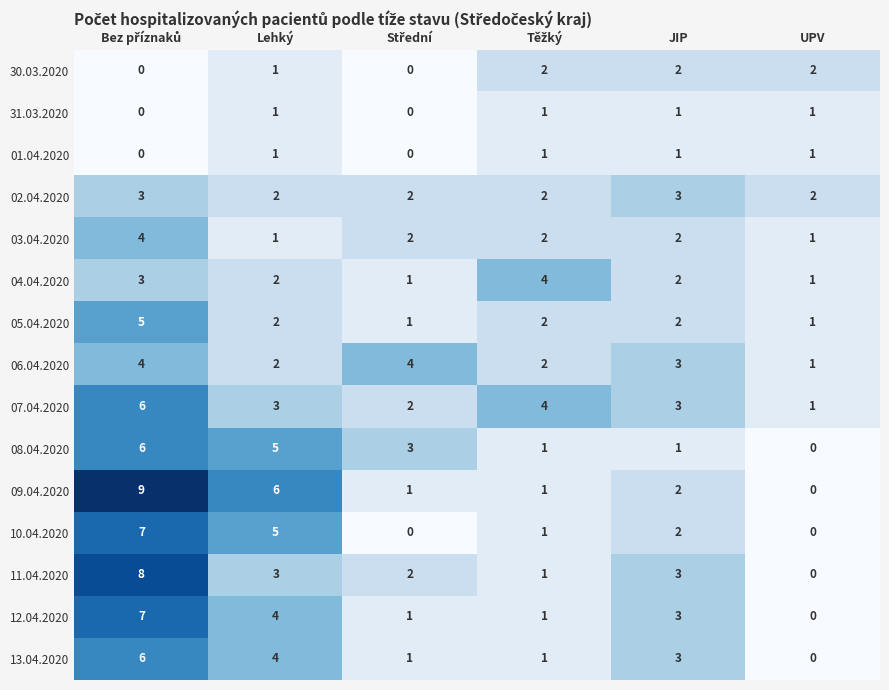

What is the difference between the maximum and minimum values in the 13.04.2020 series?

6